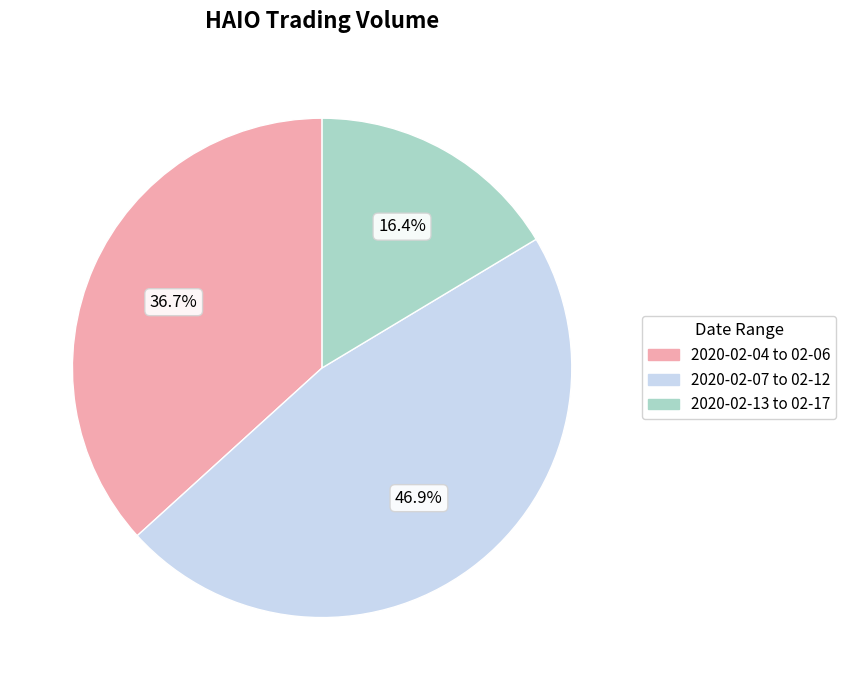

Does any single category account for the majority?

No